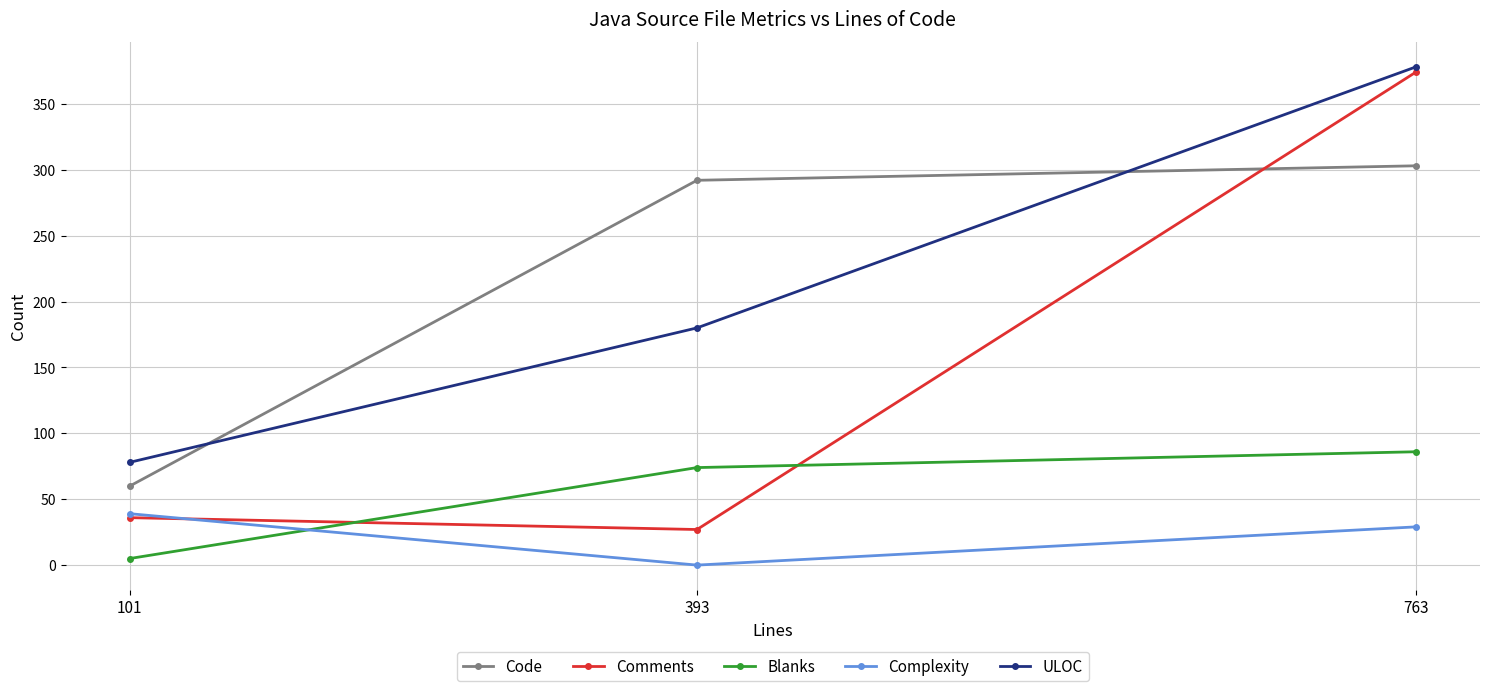

At which category is the sum across all series the highest?

763